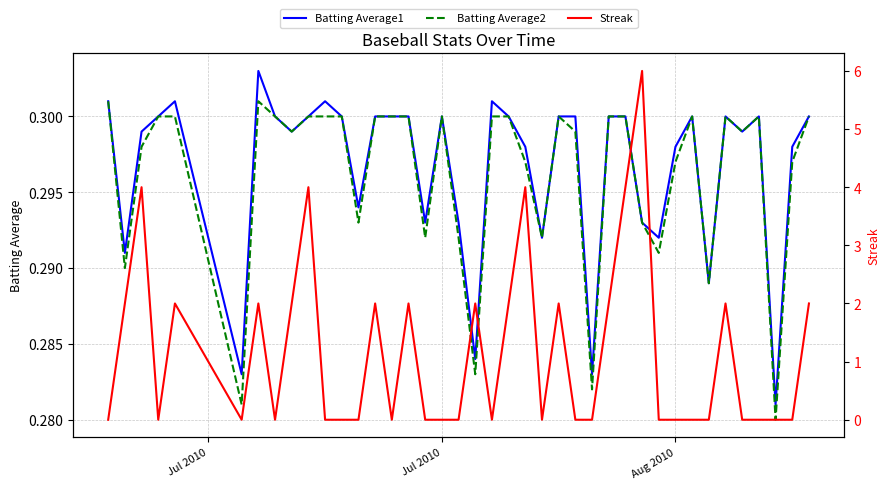

How many positive values does the Streak series have?

17